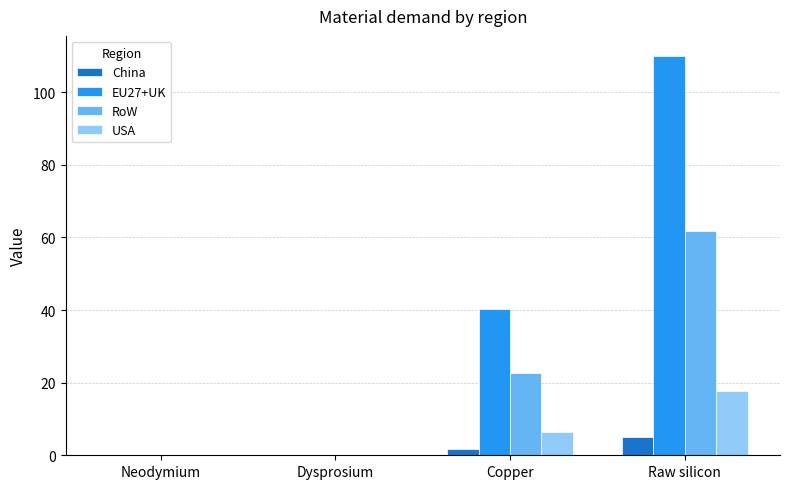

What is the average value of the China series?

1.7